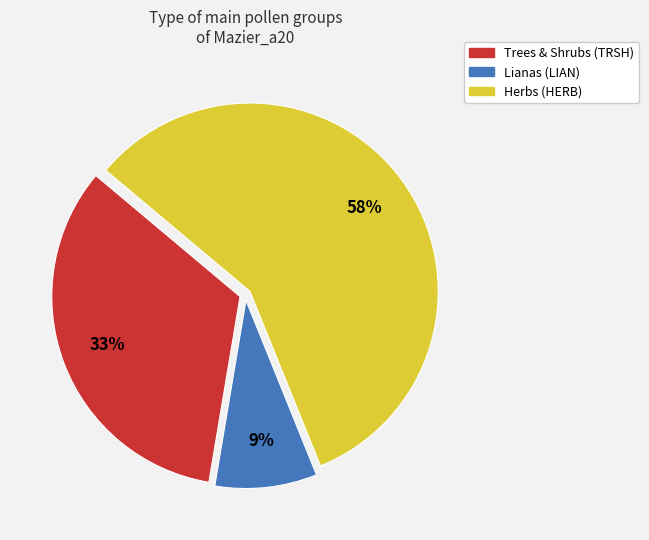

How many segments does this pie chart have?

3